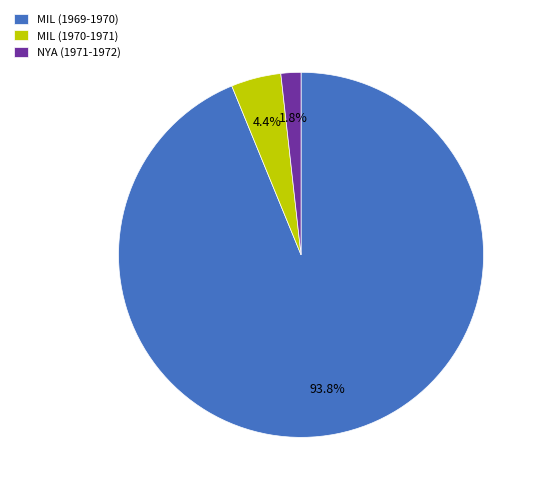

True or false: MIL (1969-1970) accounts for 94% of the total.

True